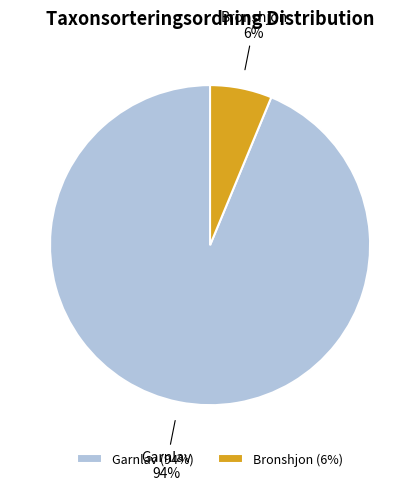

Between Bronshjon and Garnlav, which is larger?

Garnlav